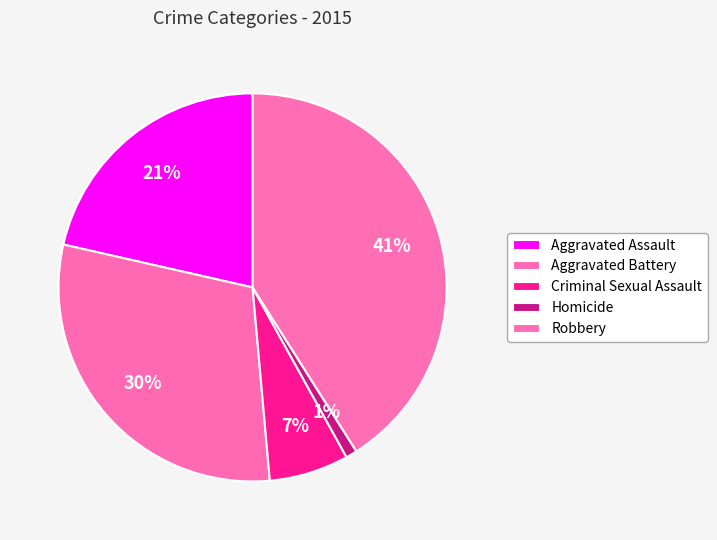

True or false: Aggravated Assault accounts for 21% of the total.

True